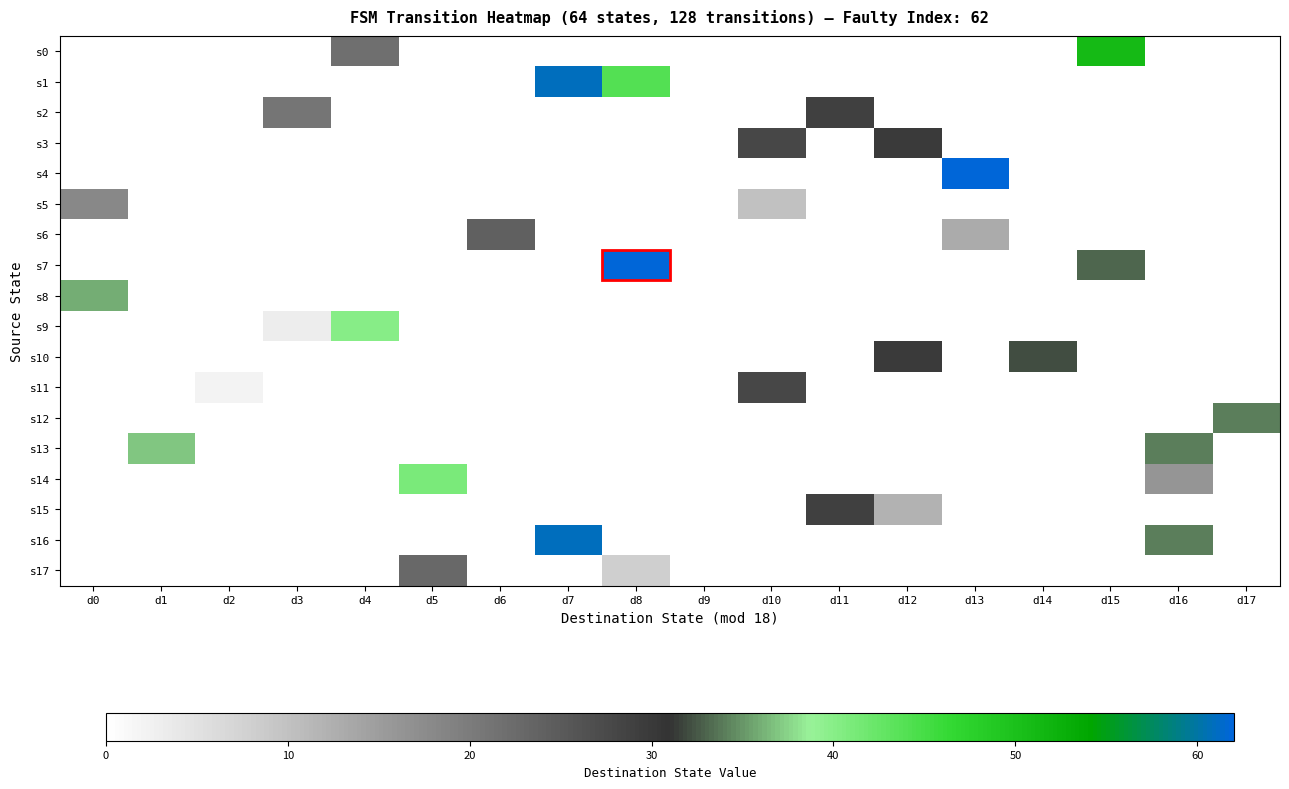

Rank the series by their maximum value, from highest to lowest.

s4, s7, s1, s16, s0, s14, s9, s13, s8, s12, s10, s3, s2, s15, s11, s6, s17, s5